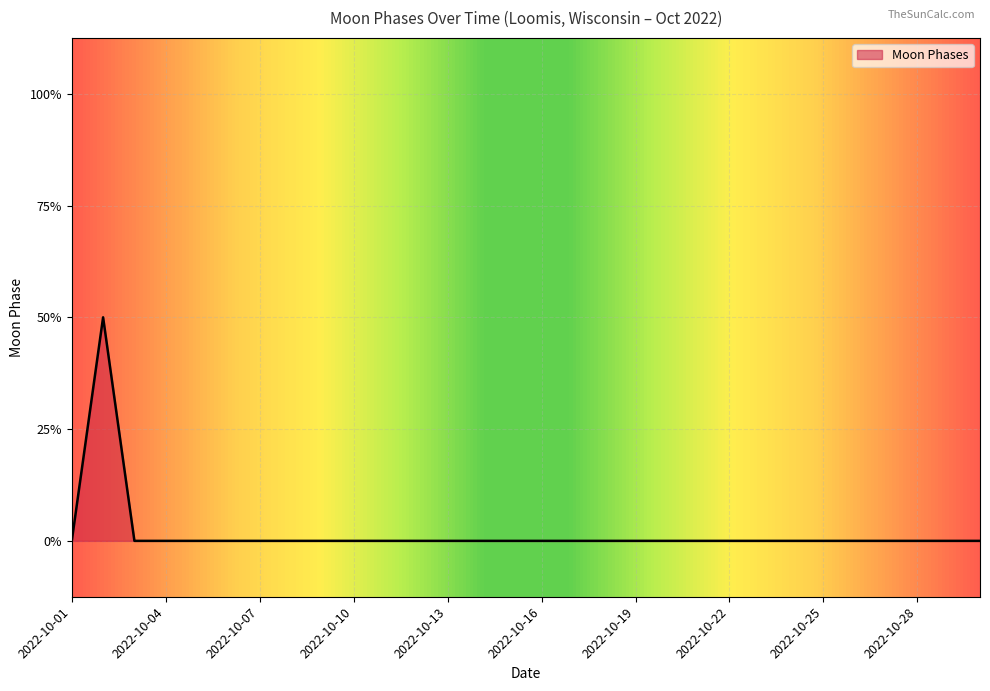

Is this an area chart (filled region under the line)?

Yes